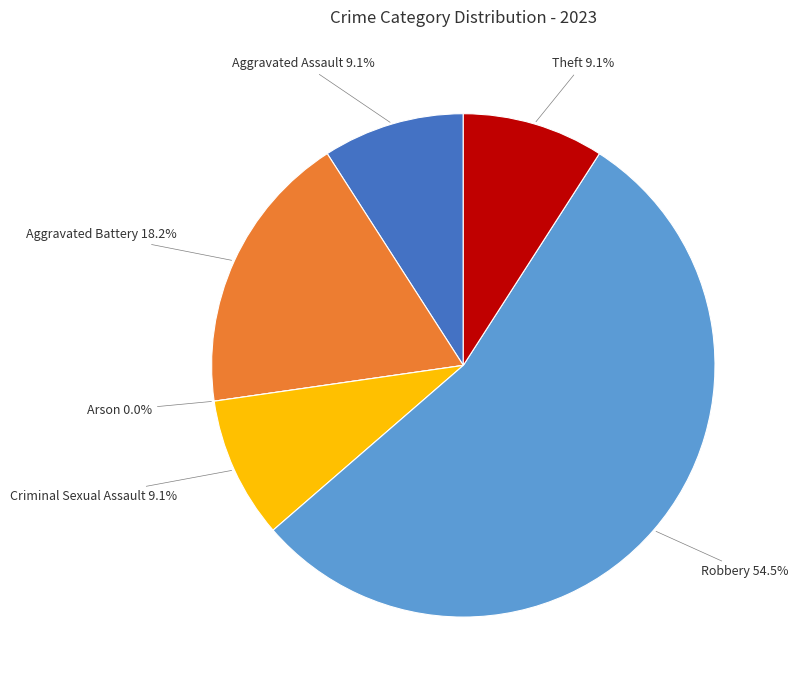

Does Criminal Sexual Assault represent more than half of the total?

No